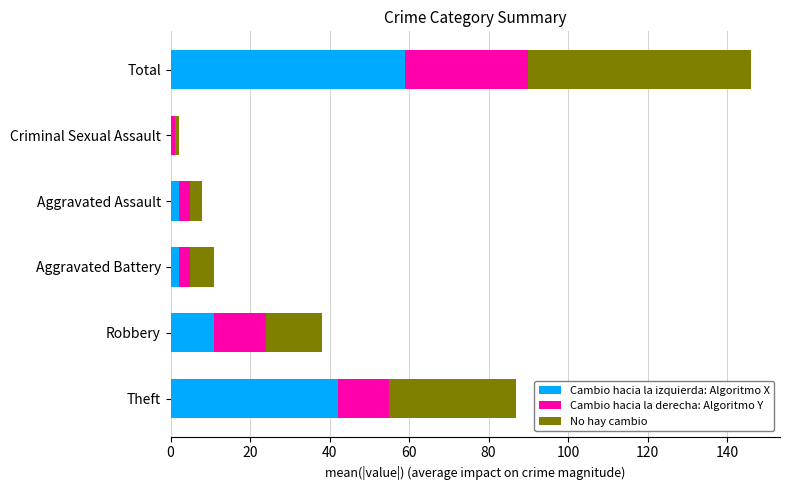

What is the highest value of the Cambio hacia la izquierda: Algoritmo X series?

59